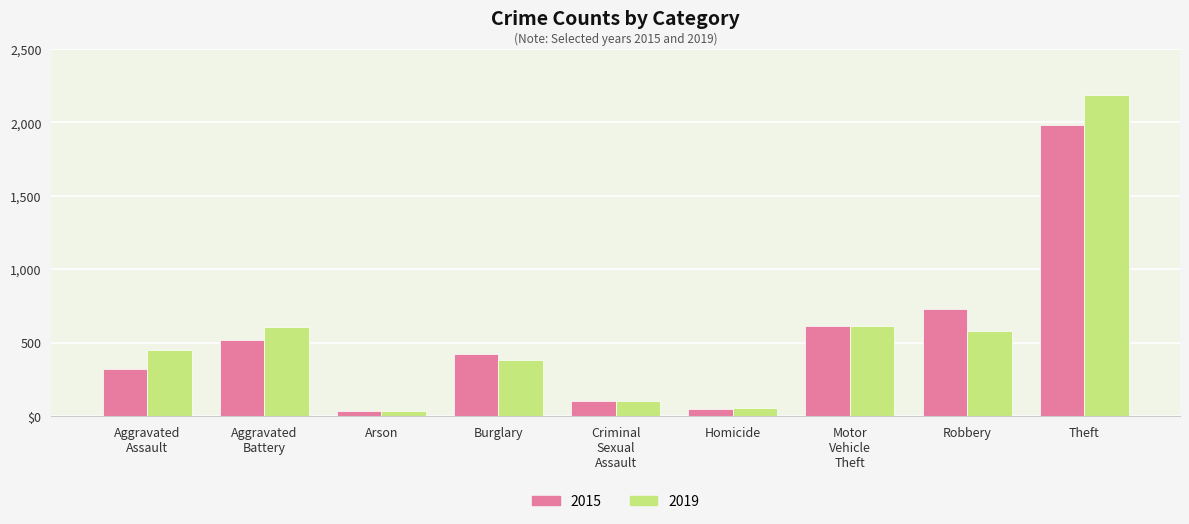

Where is 2019 nearest to the value 1111?

Motor
Vehicle
Theft